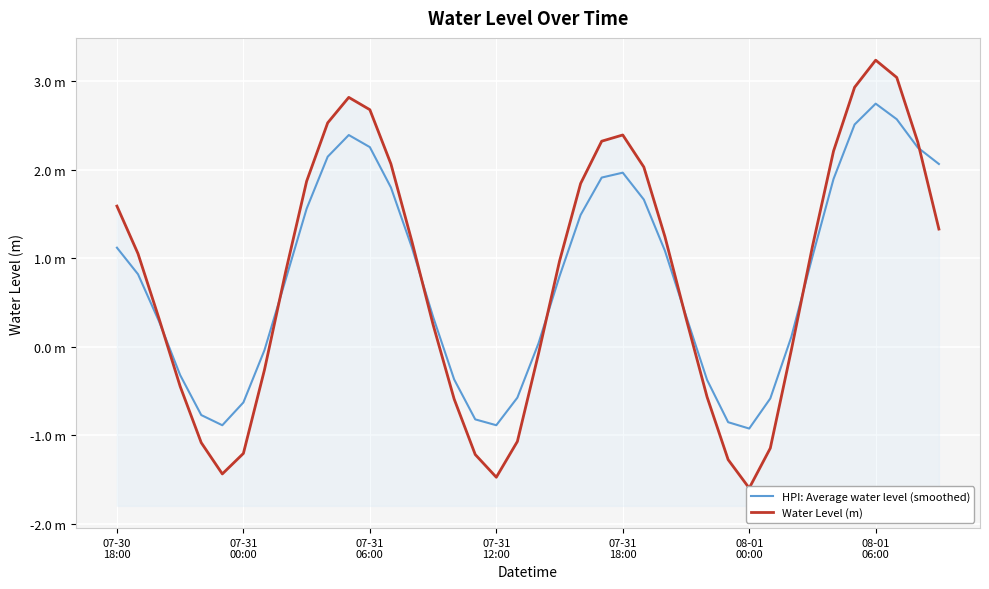

True or false: HPI: Average water level (smoothed) has more than 0 points higher than both neighbors.

True